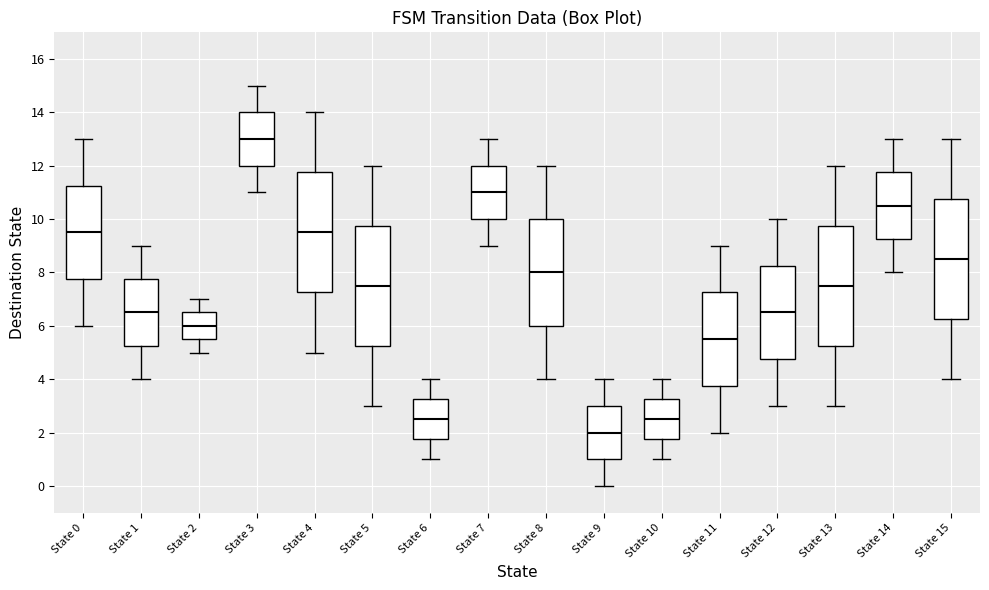

Which box has the lowest median line?

State 9